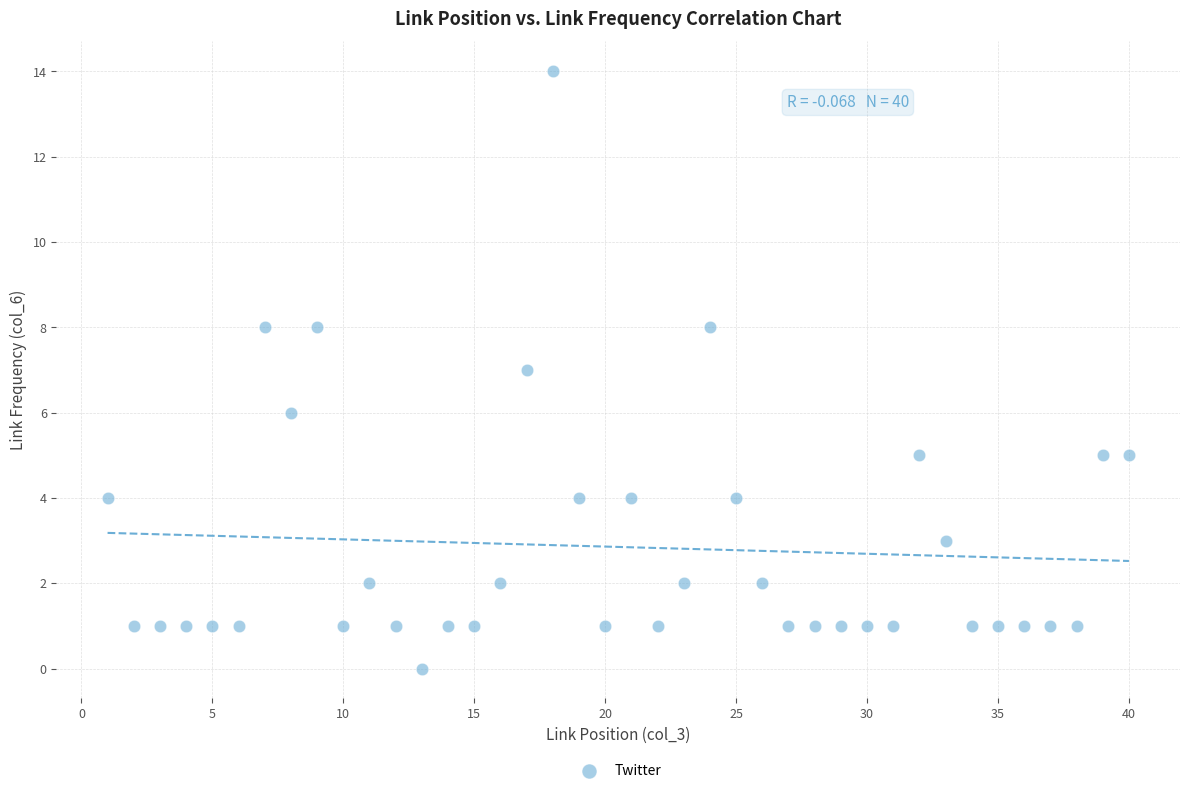

What is the range of Y values (max minus min)?

14